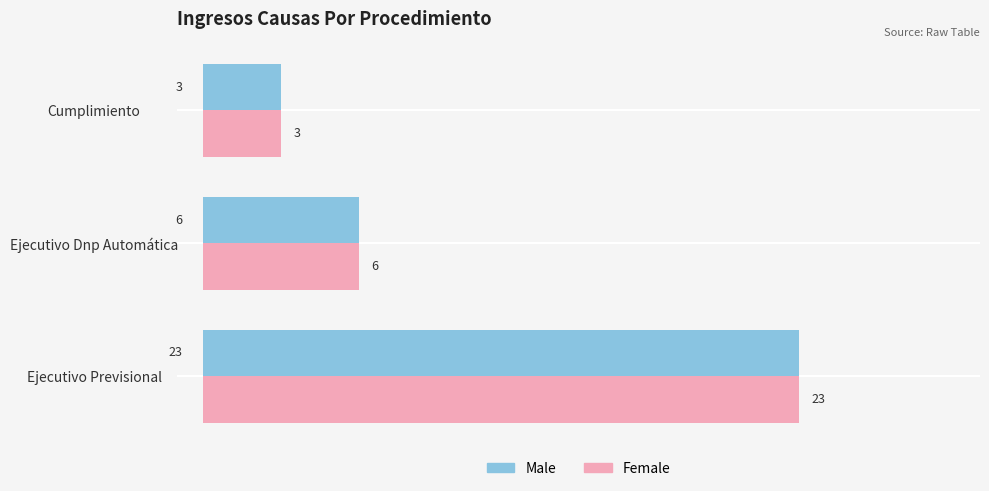

Is it true that Female equals 3 at Cumplimiento?

True